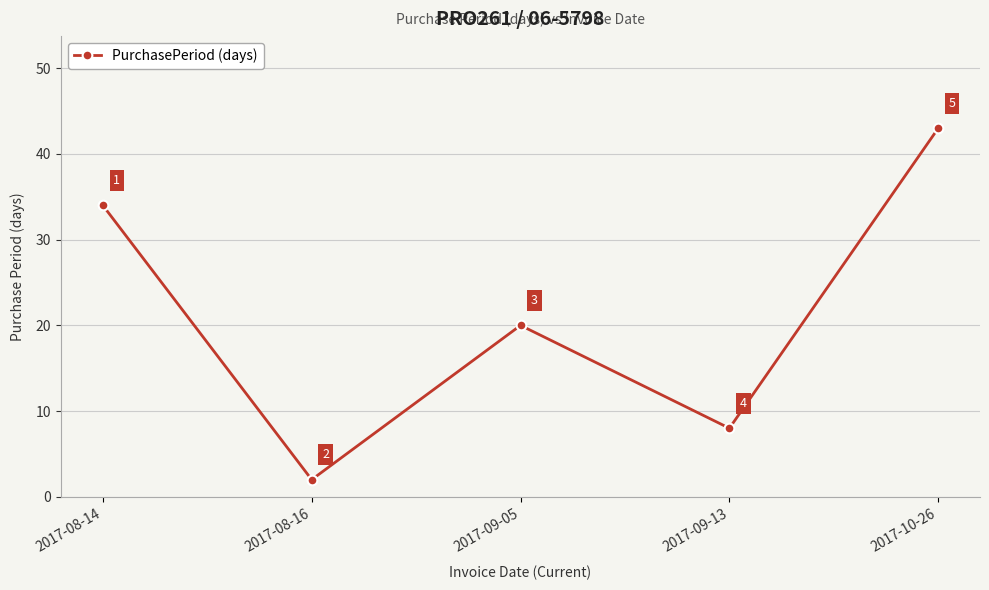

What is the maximum value shown in the chart?

43